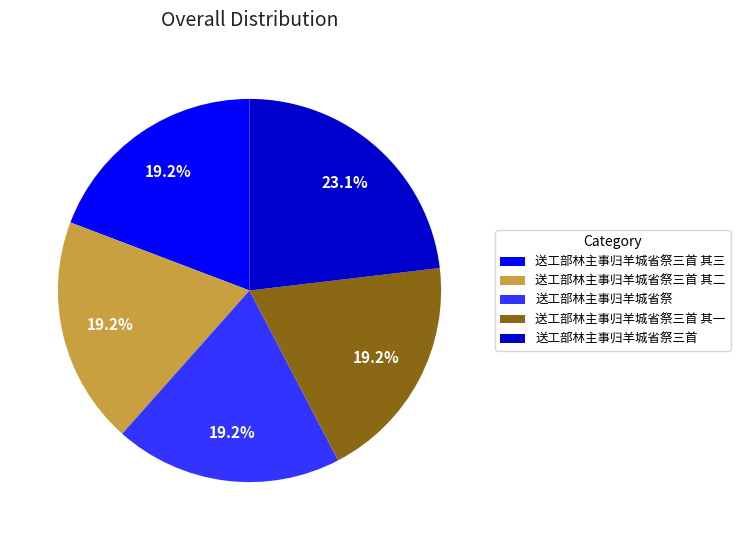

What is the largest slice in the pie chart?

送工部林主事归羊城省祭三首